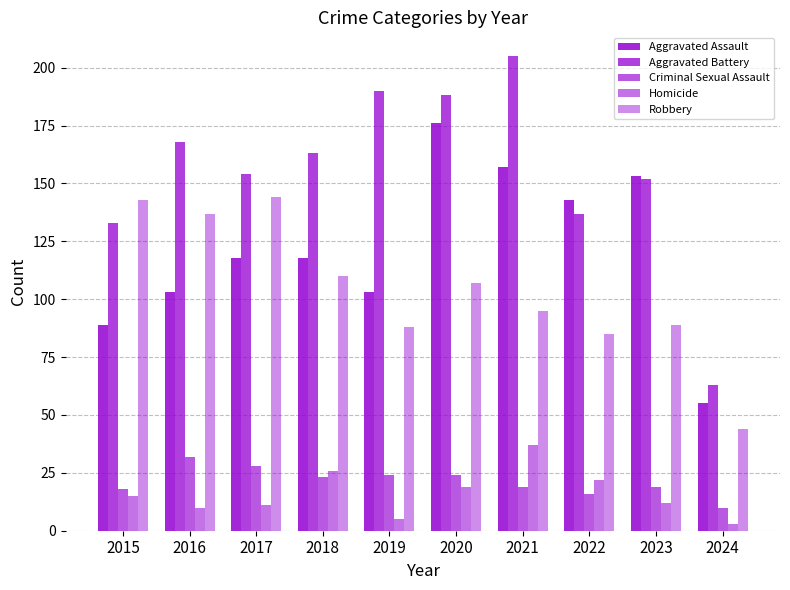

Rank the categories by Homicide value from lowest to highest.

2024, 2019, 2016, 2017, 2023, 2015, 2020, 2022, 2018, 2021